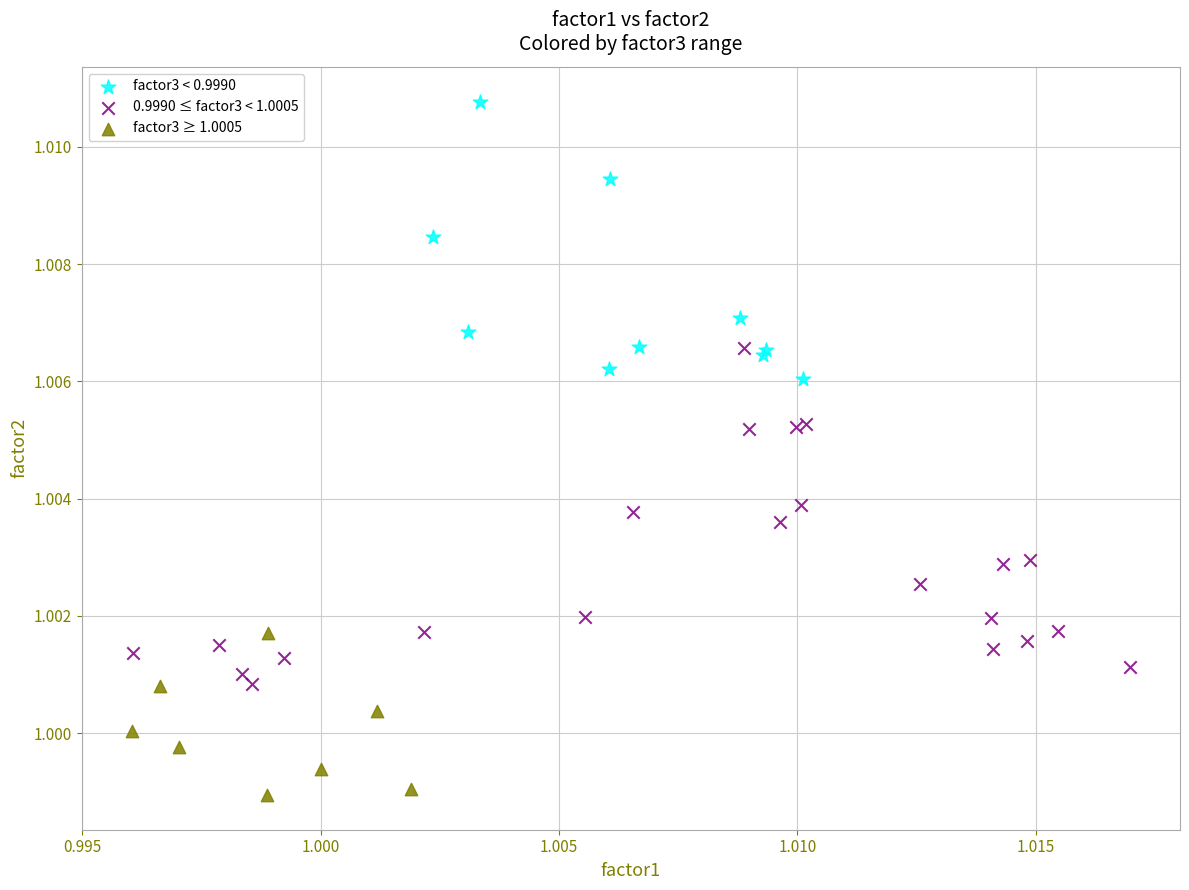

Which series has the largest Y range (max minus min)?

0.9990 ≤ factor3 < 1.0005